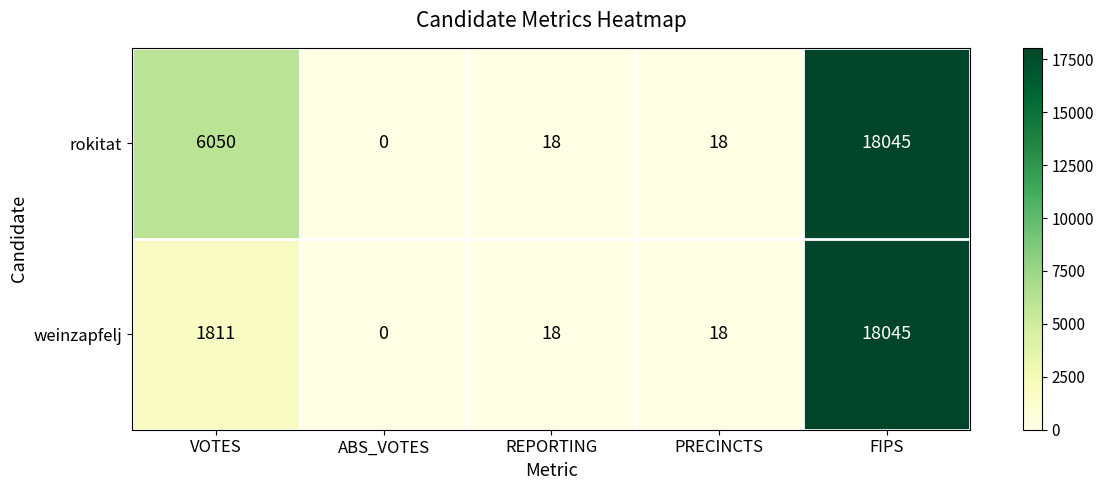

At which category is the sum across all series the highest?

FIPS